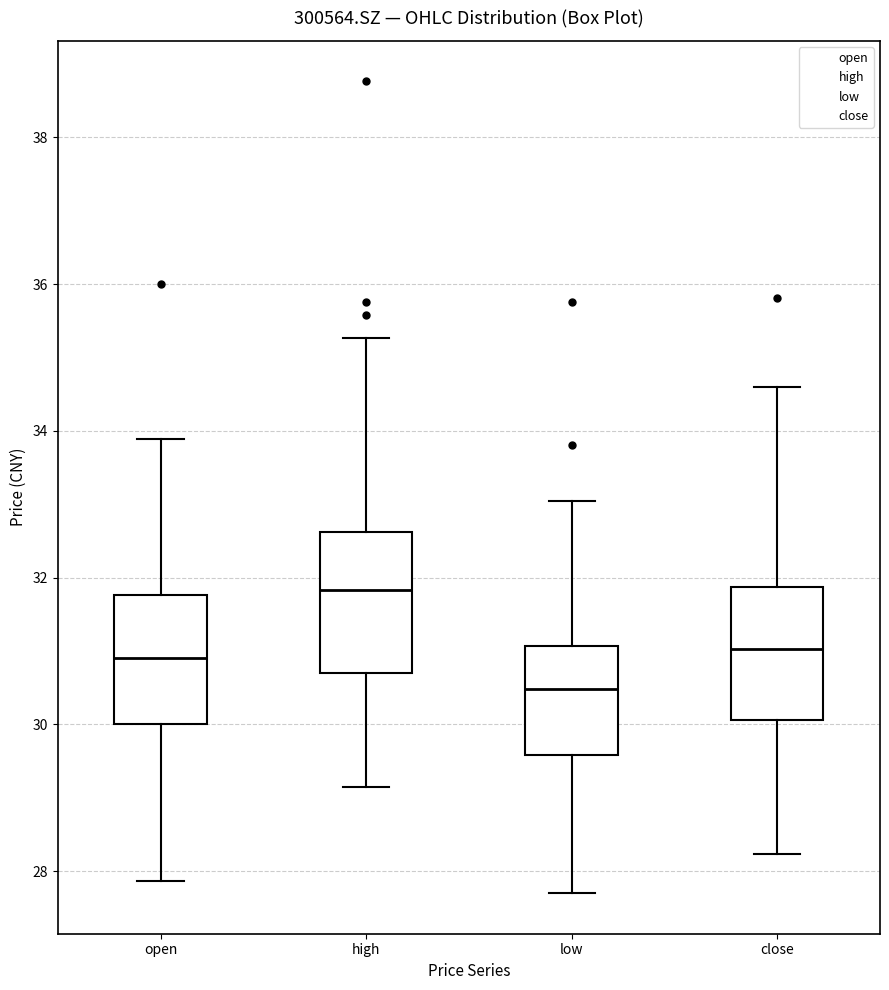

Reading left to right, read every box against the y-axis: the position of its median line, the range the box covers, and the ends of its whiskers. The values are not printed on the chart, so give them approximately, as read against the axis.

open: median 31.0, box 30.0 to 31.8, whiskers 27.8 to 33.8
high: median 31.8, box 30.6 to 32.6, whiskers 29.2 to 35.2
low: median 30.4, box 29.6 to 31.0, whiskers 27.8 to 33.0
close: median 31.0, box 30.0 to 31.8, whiskers 28.2 to 34.6